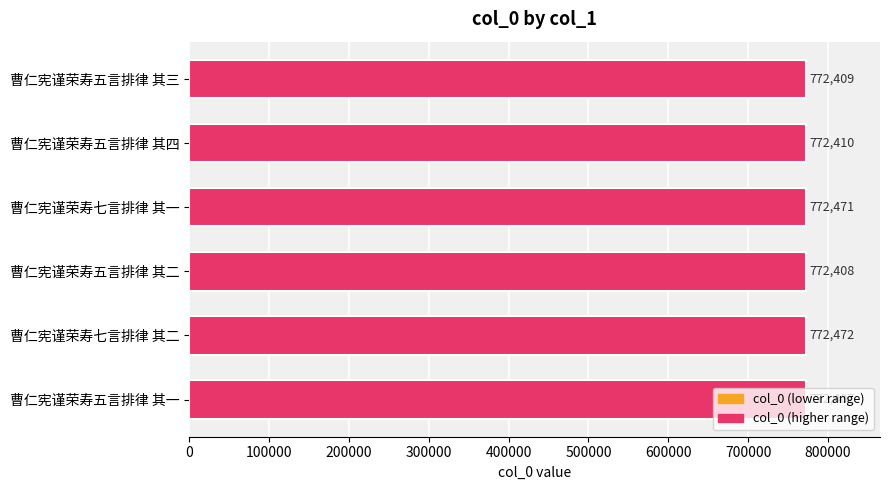

What is the maximum value shown in the chart?

772472